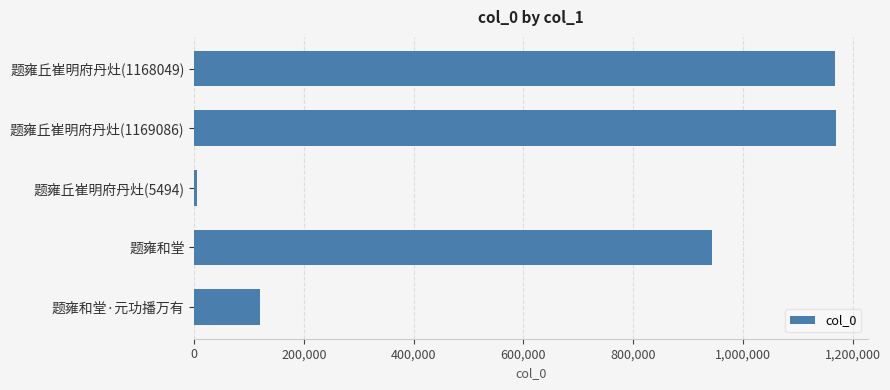

At which category does the chart reach its minimum across all series?

题雍丘崔明府丹灶(5494)